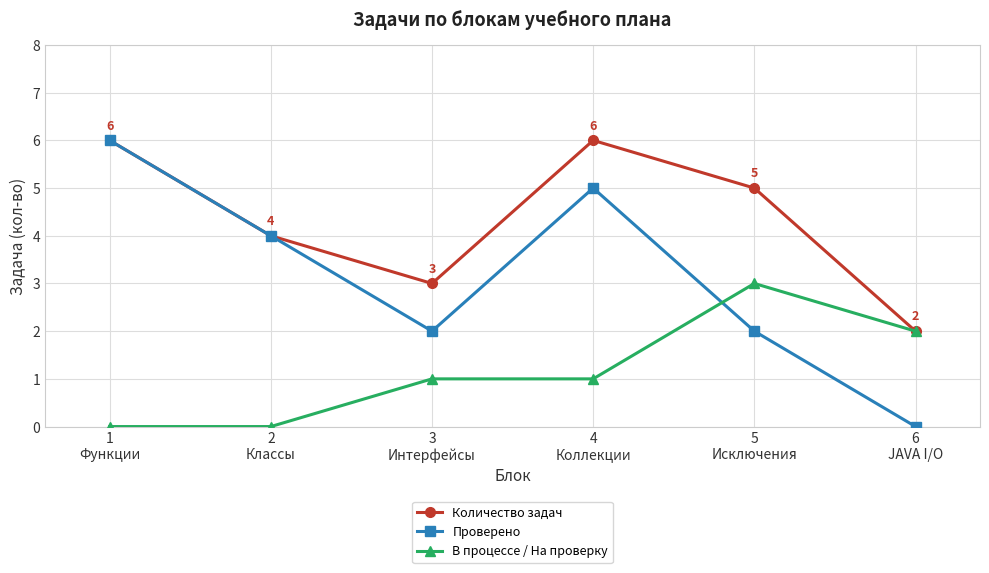

The В процессе / На проверку series shows 2 at 6
JAVA I/O. True or false?

True